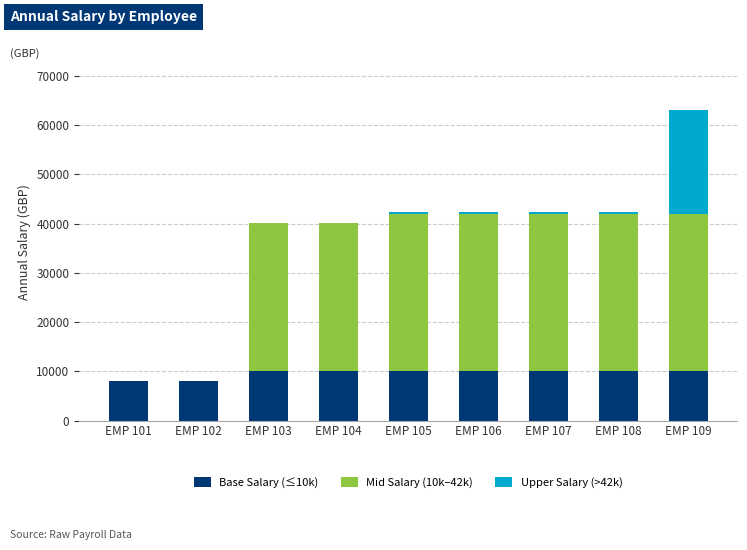

At which category is the sum across all series the highest?

EMP 109